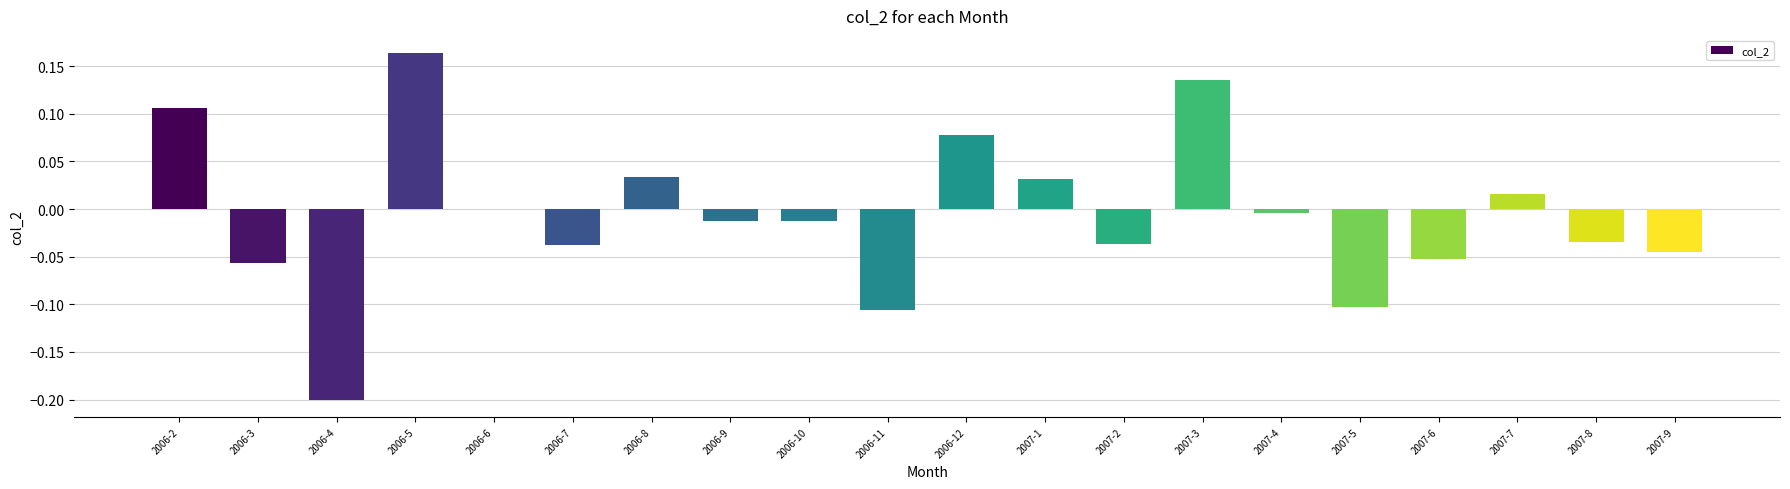

At which category does the chart reach its peak across all series?

2006-5